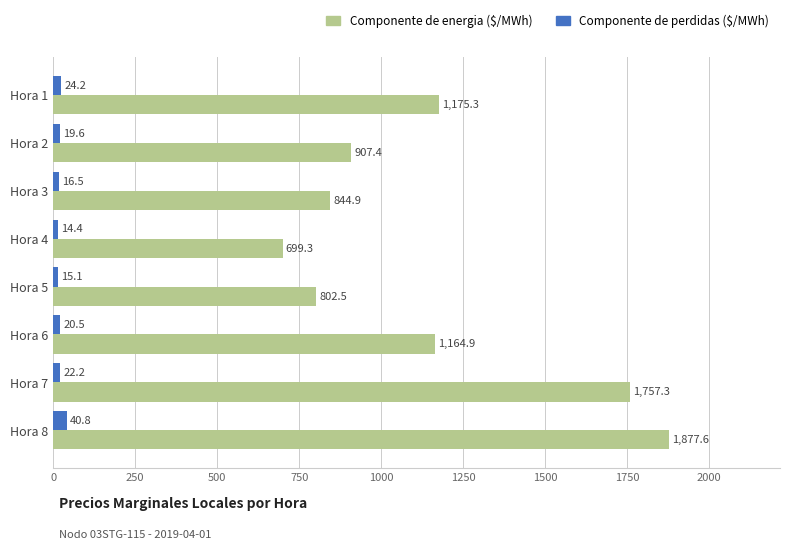

What is the highest value of the Componente de energia ($/MWh) series?

1877.6